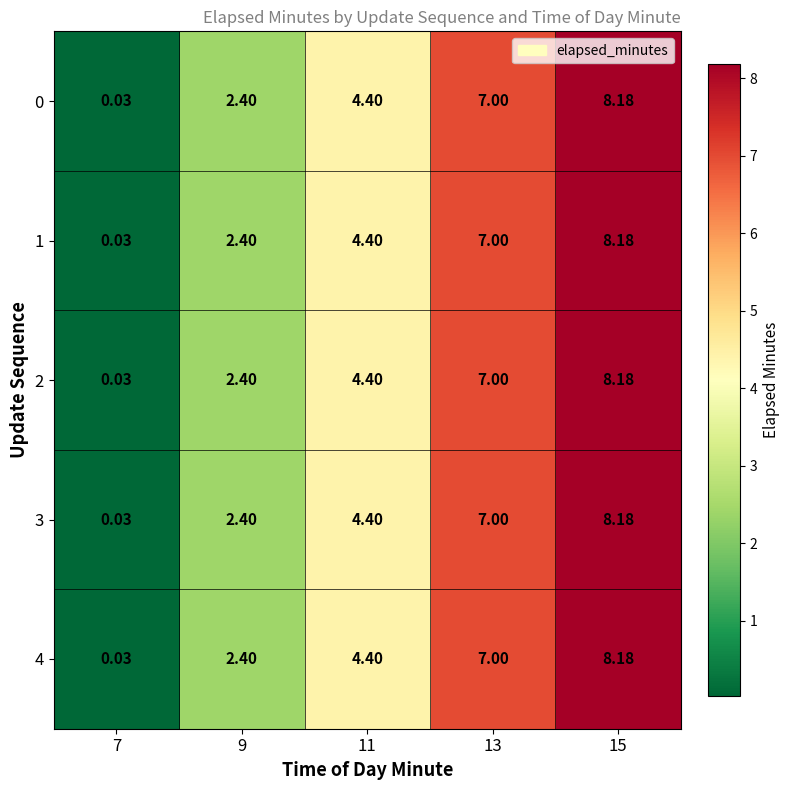

Is the value of 1 at 9 greater than the value of 3 at 15?

No